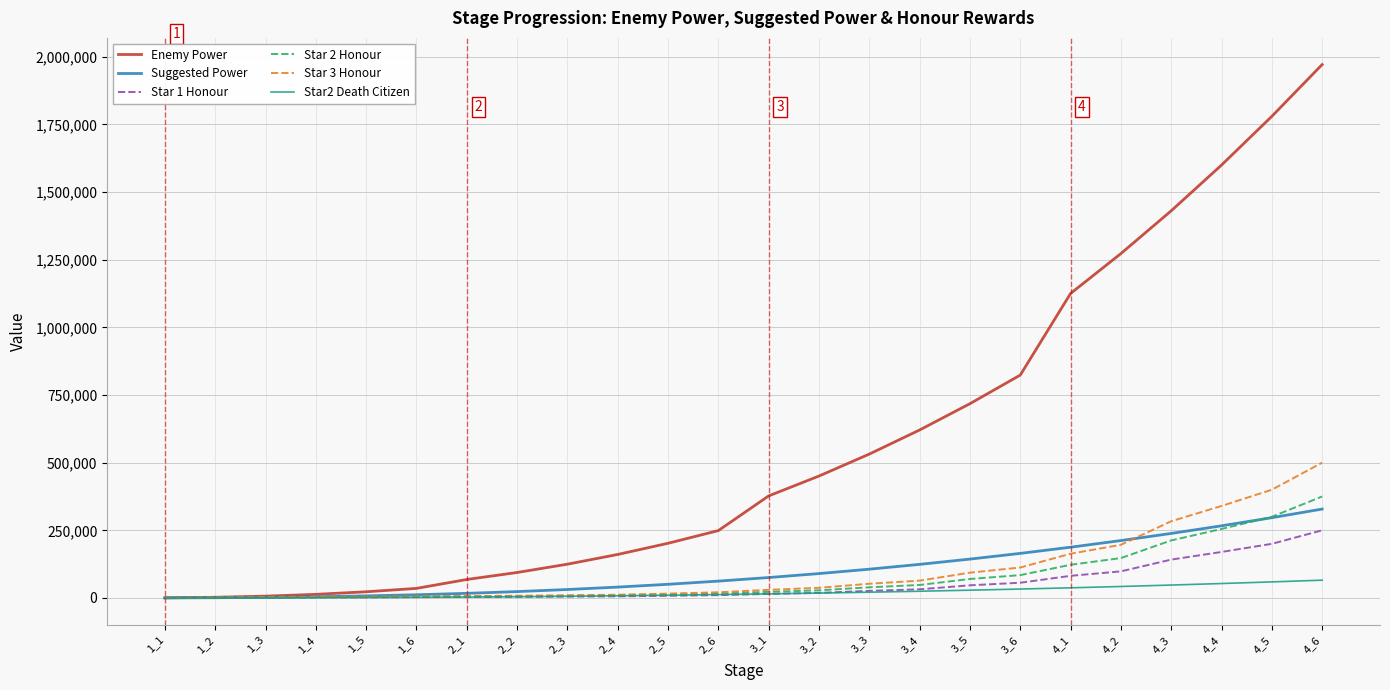

The value of Enemy Power at 3_5 is 1034566. True or false?

False